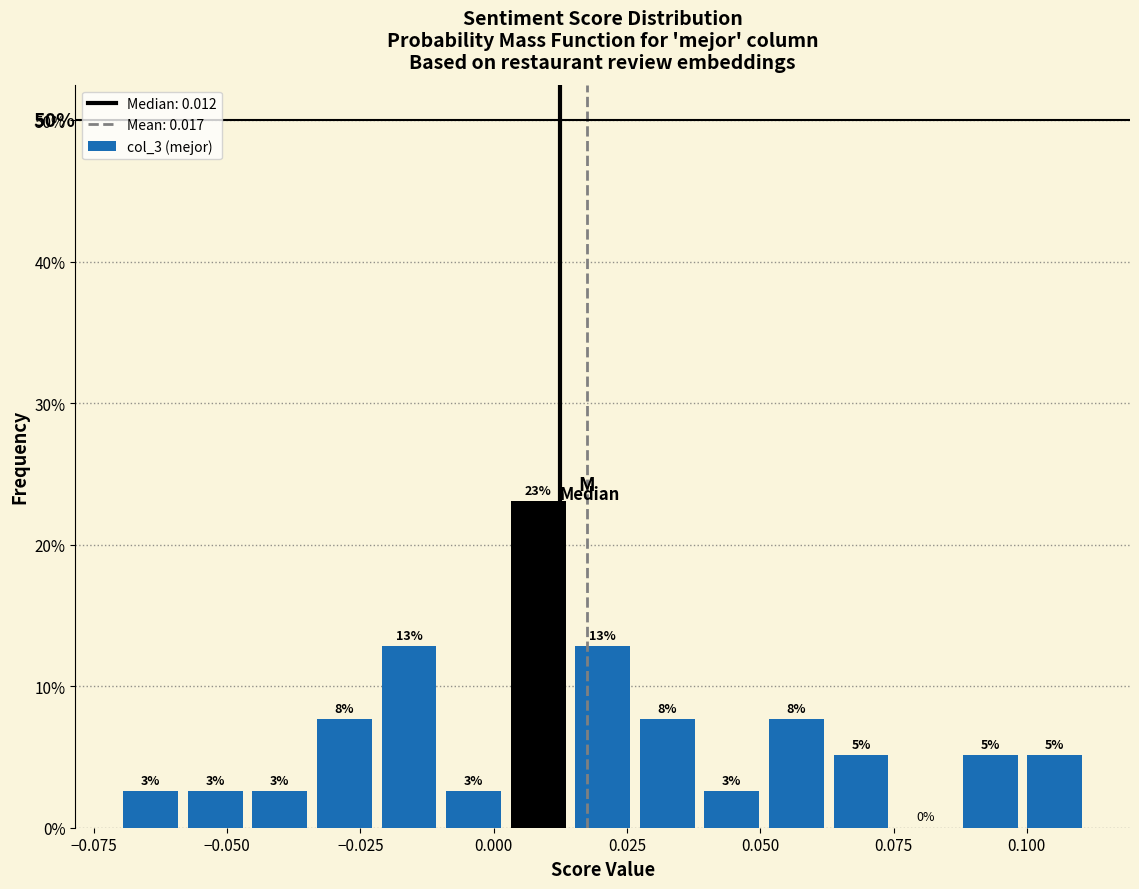

Around what value on the x-axis is the tallest bar? Give the approximate position of its centre, as read against the axis.

0.010